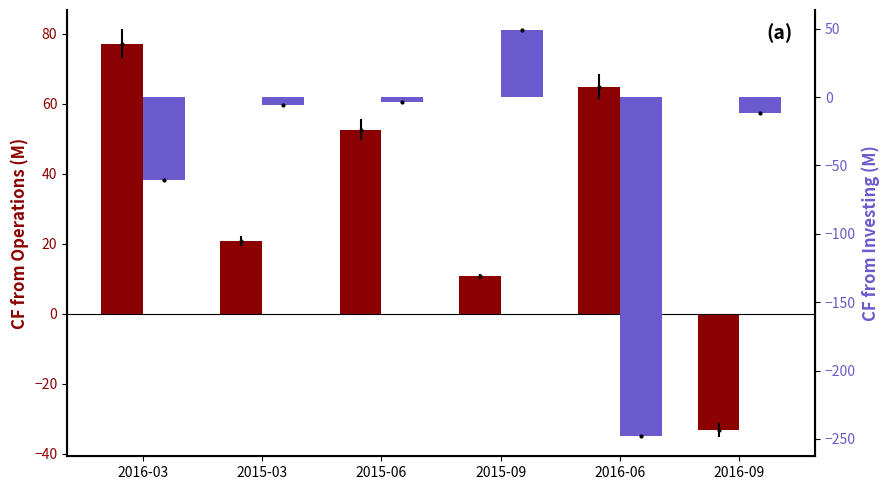

What position from the left is 2016-09?

6